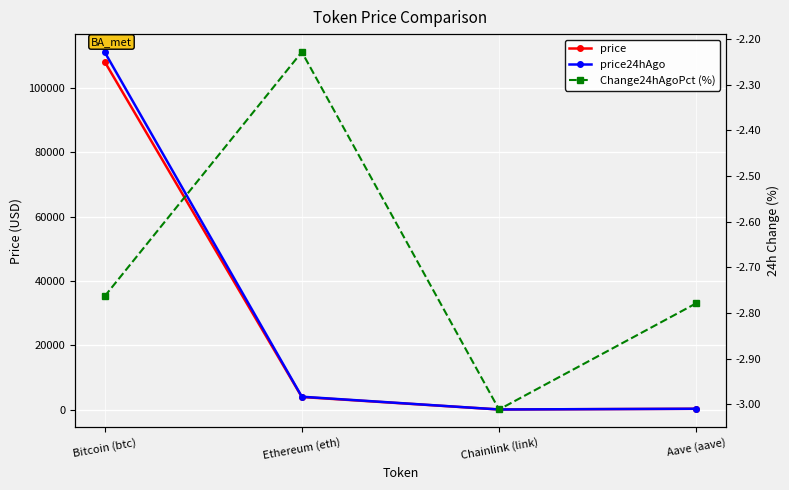

At which category does the chart reach its minimum across all series?

Chainlink (link)